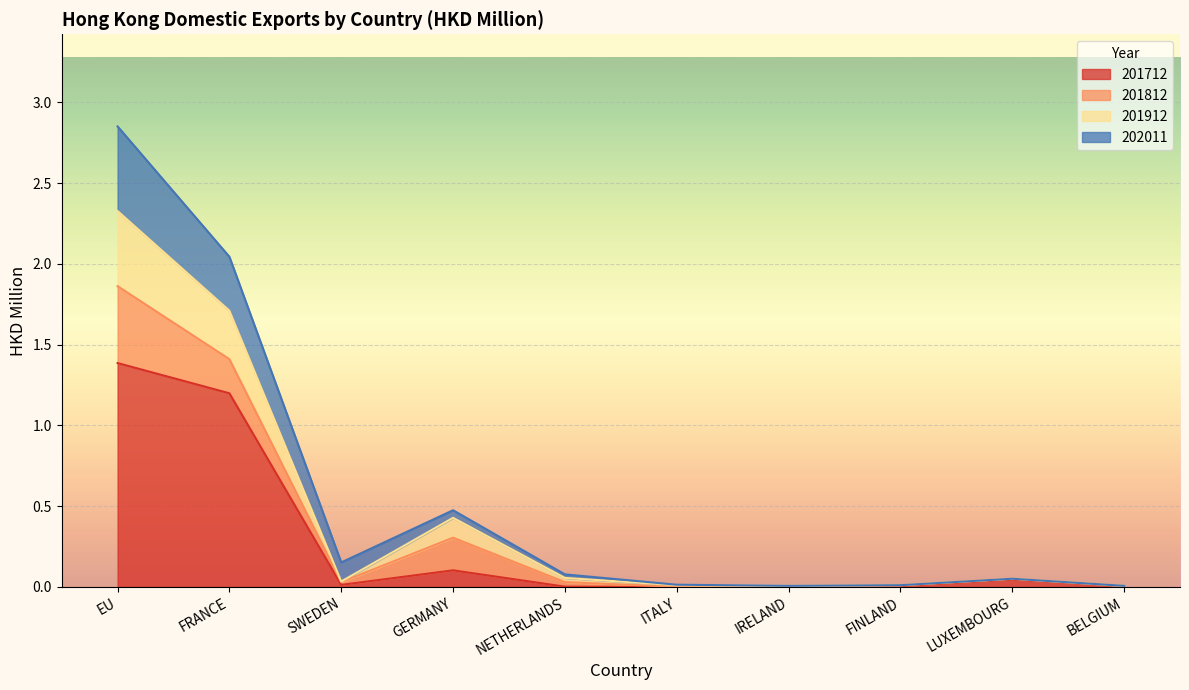

What is the approximate value of 201712 at FRANCE?

1.2